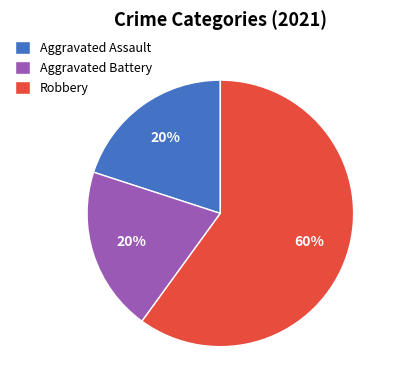

Does Aggravated Battery account for over 50% of the chart?

No